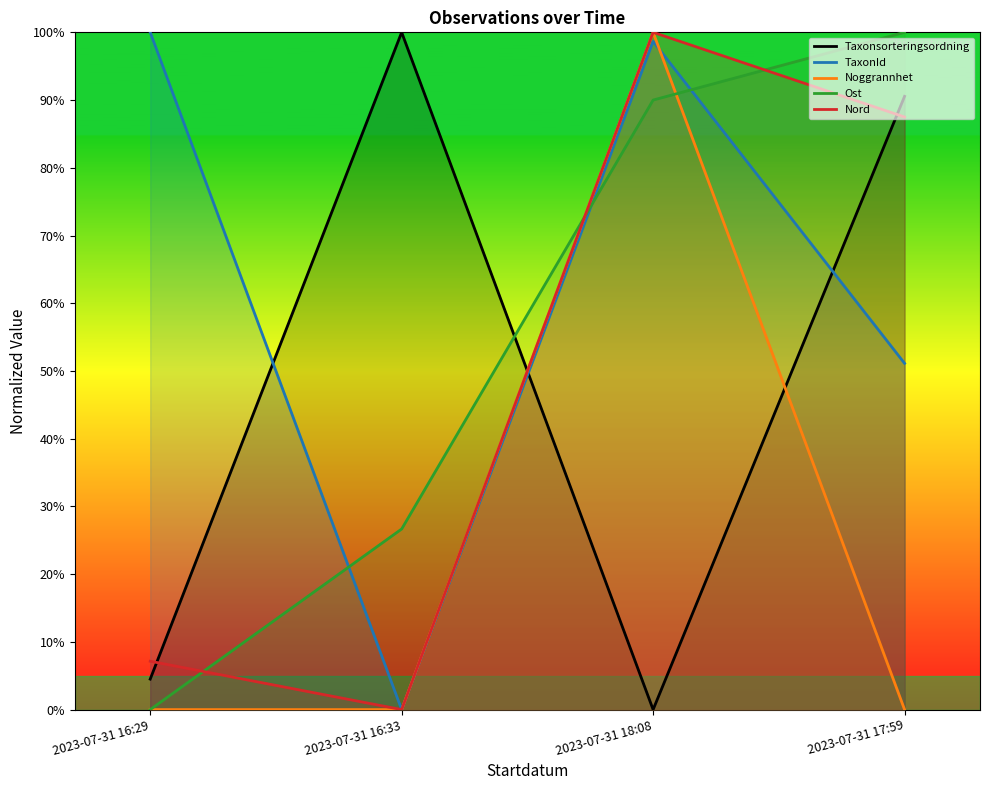

True or false: Ost has a value of 1.0 at 2023-07-31 17:59.

True